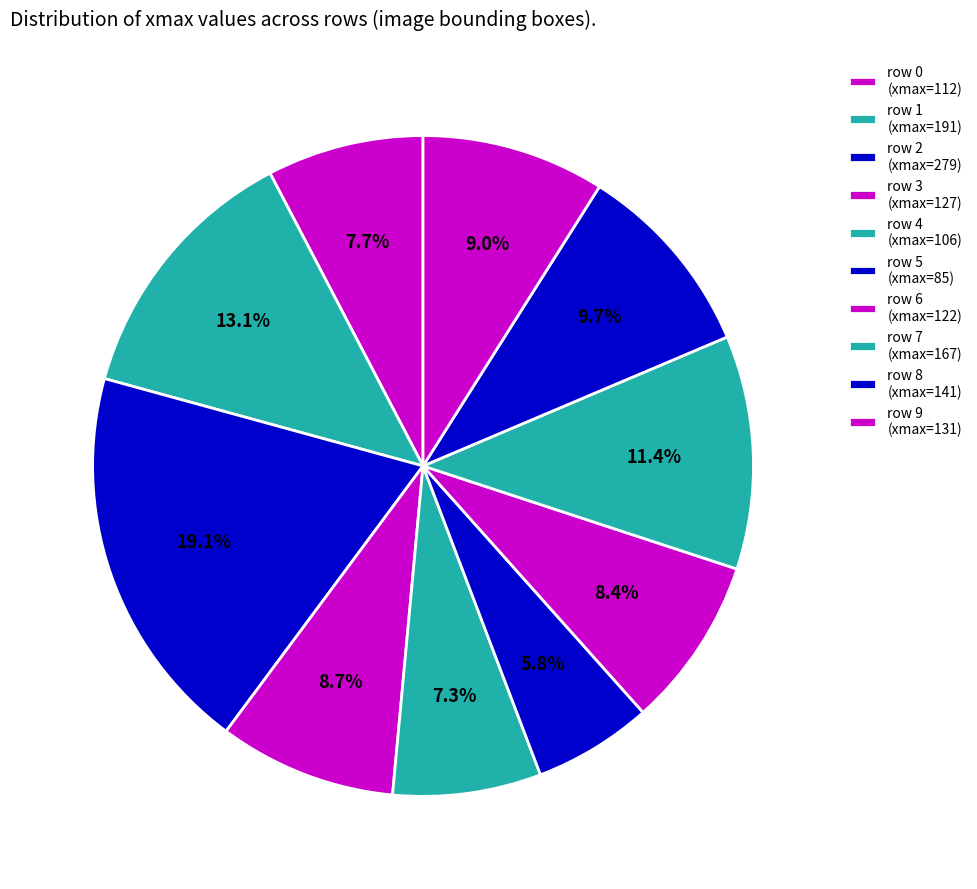

Approximately how many times larger is the value at row 3 (xmax=127) compared to row 8 (xmax=141)?

0.9